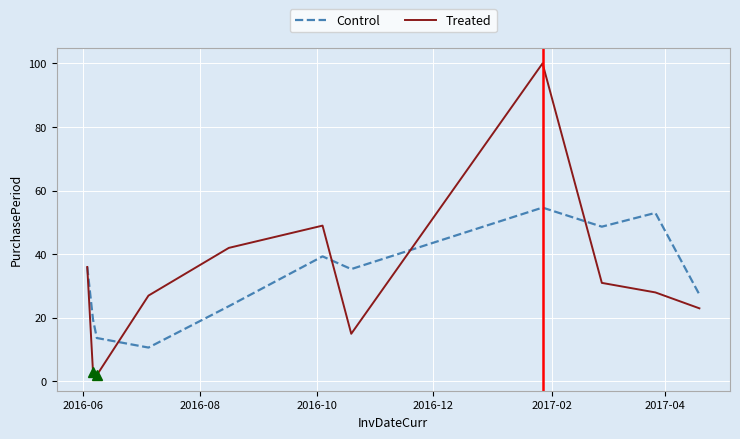

Rank the series by their maximum value, from lowest to highest.

Control, Treated